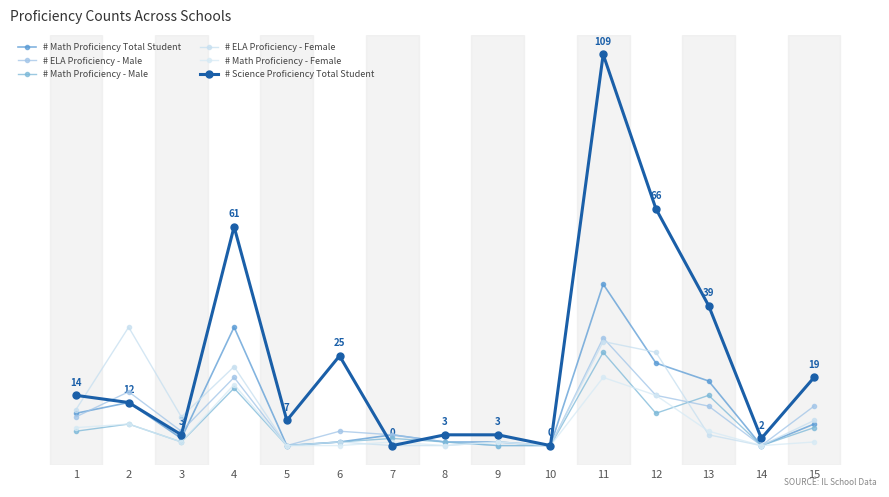

At how many categories does at least one series exceed 99?

1